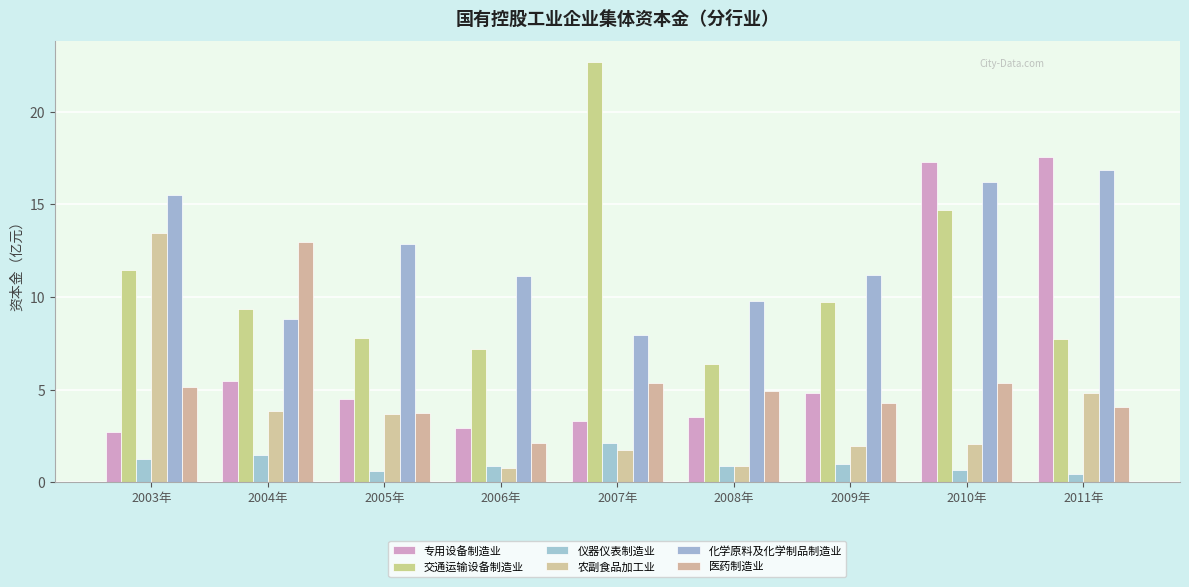

What is the label of the 9th bar from the left?

2011年